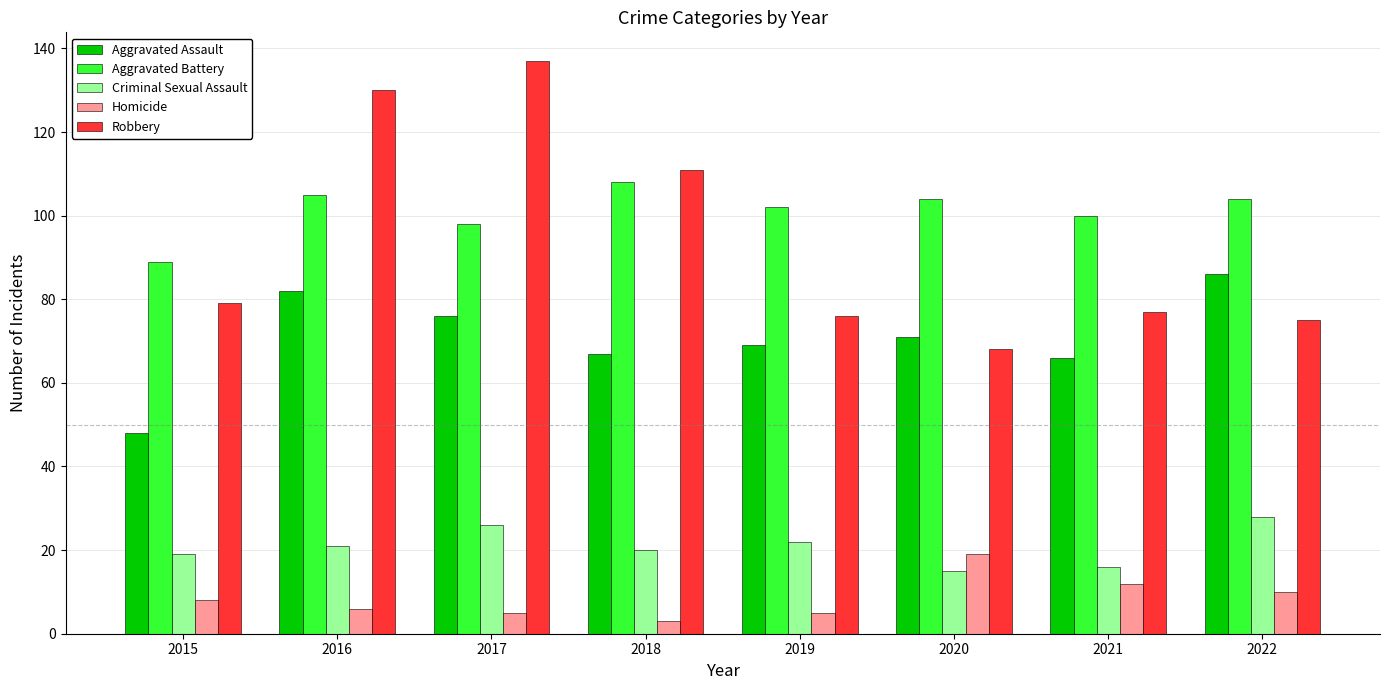

At which label does Aggravated Battery first exceed 104?

2016